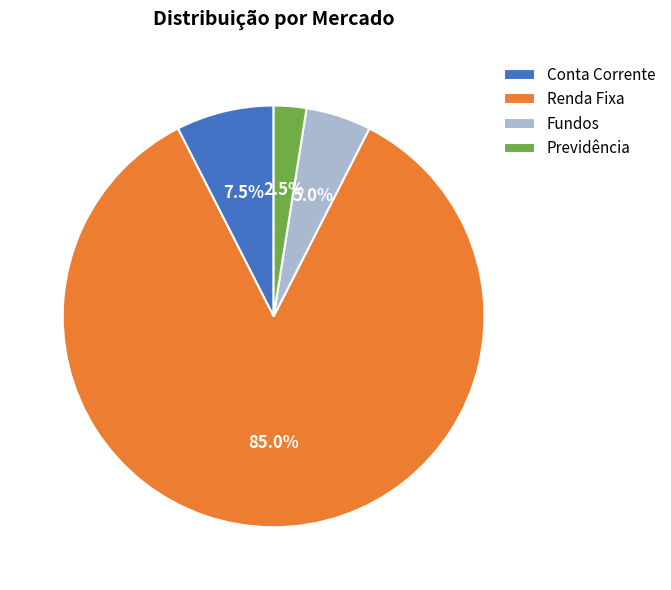

How many slices are in this pie chart?

4